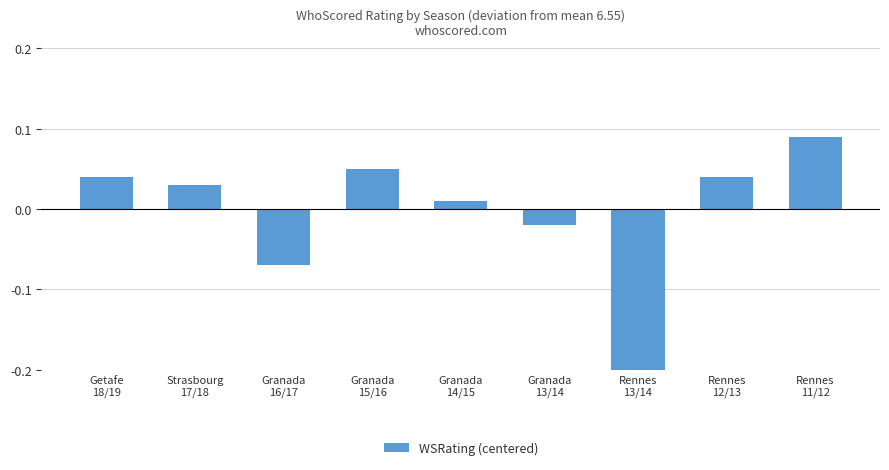

Are the bars horizontal?

No